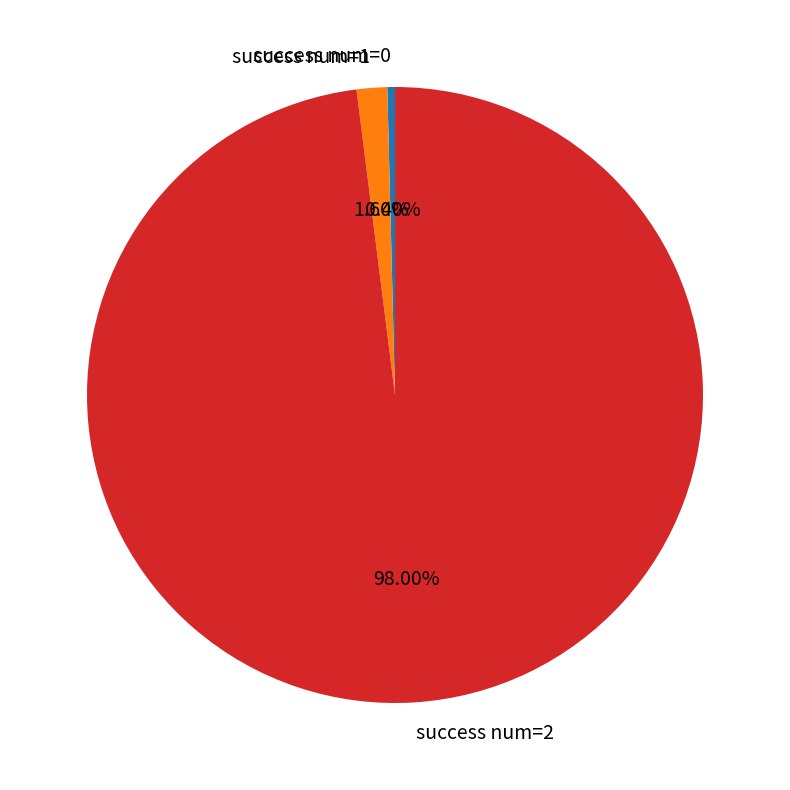

Do success num=0 and success num=1 together represent more than half of the pie?

No